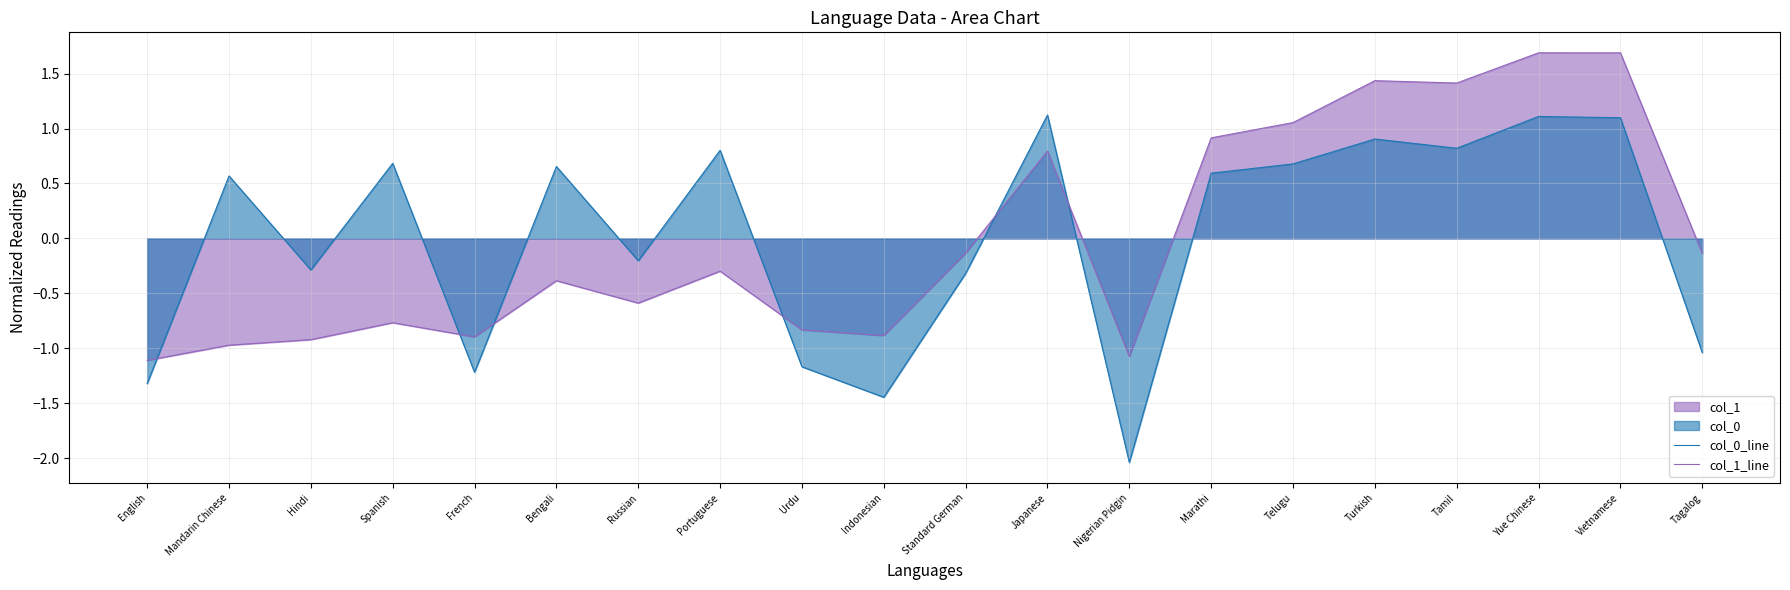

What is the difference between the second highest and second lowest values in the col_1_line series?

2.8